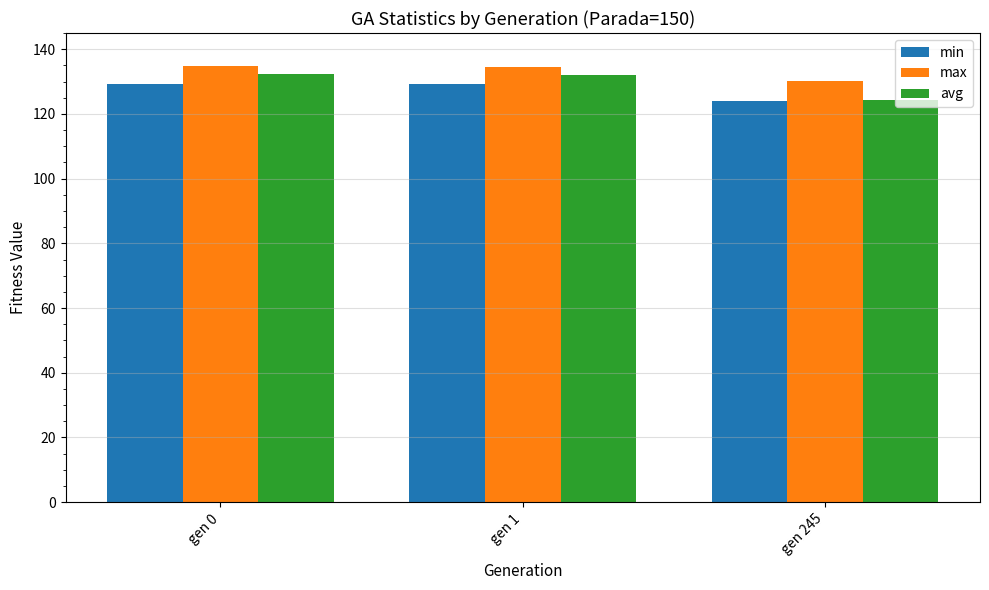

The value of min at gen 1 is 129.3. True or false?

True